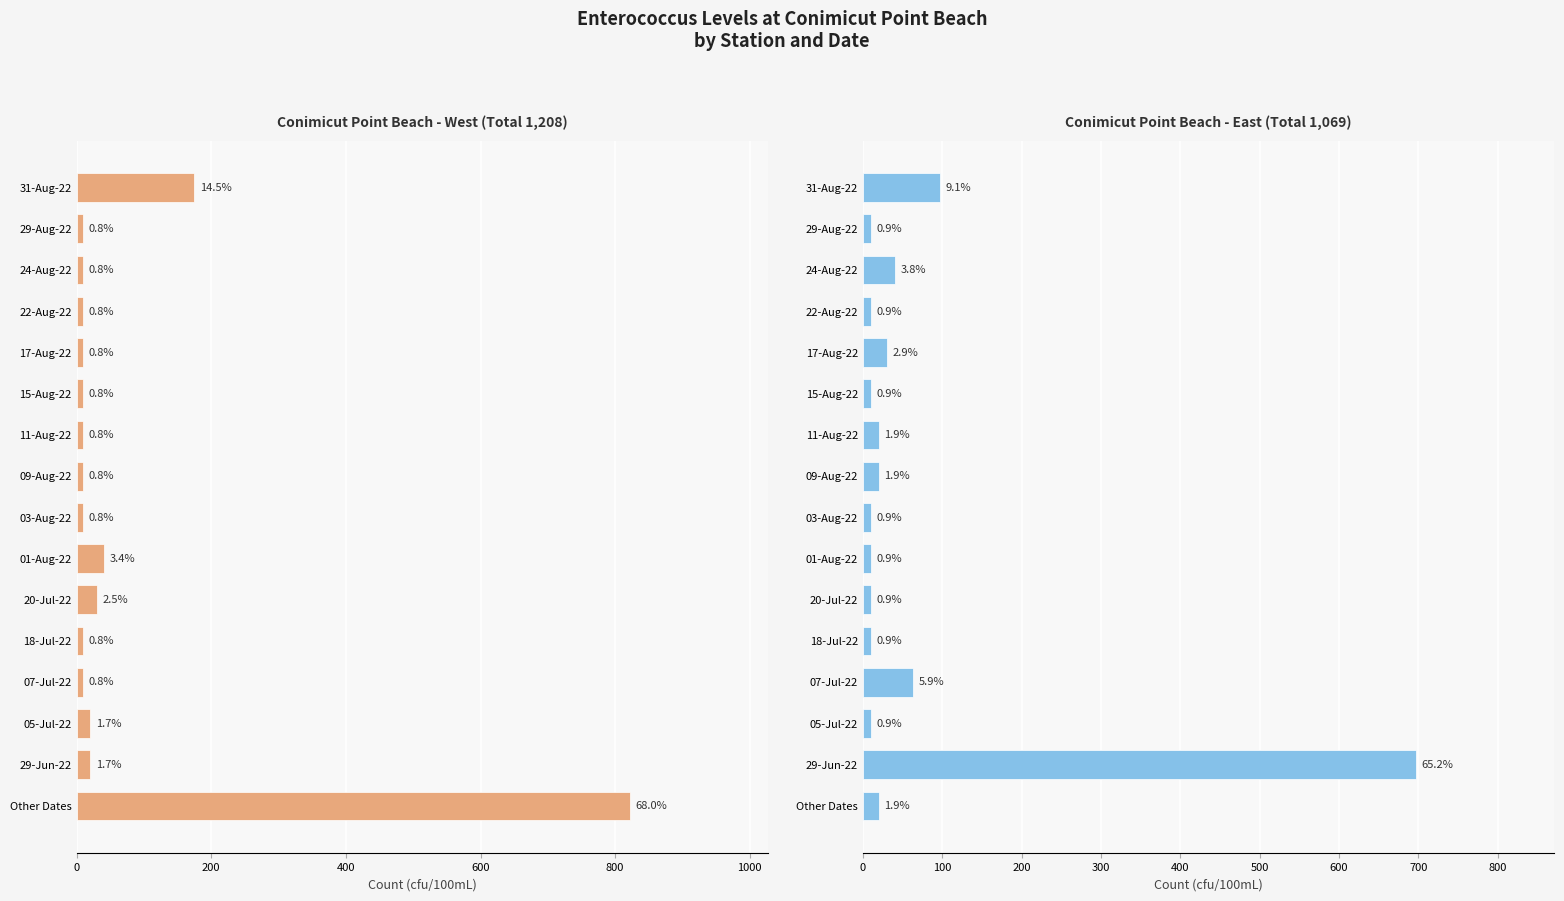

Reading left to right, extract all data points from this chart.

Conimicut Point Beach - West: 175	10	10	10	10	10	10	10	10	41	30	10	10	20	20	822
Conimicut Point Beach - East: 97	10	41	10	31	10	20	20	10	10	10	10	63	10	697	20